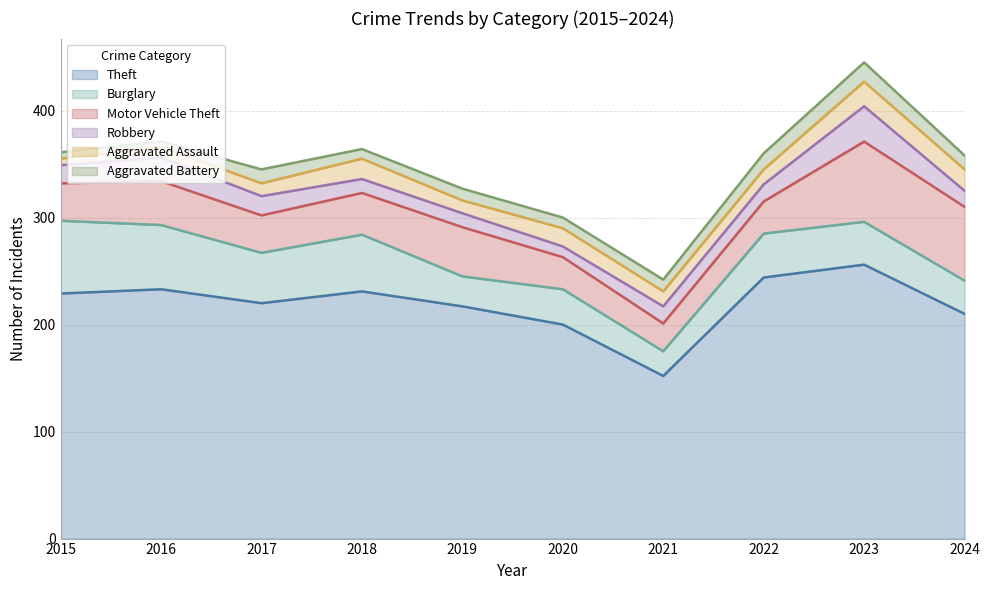

True or false: Aggravated Assault and Theft intersect in this chart.

False